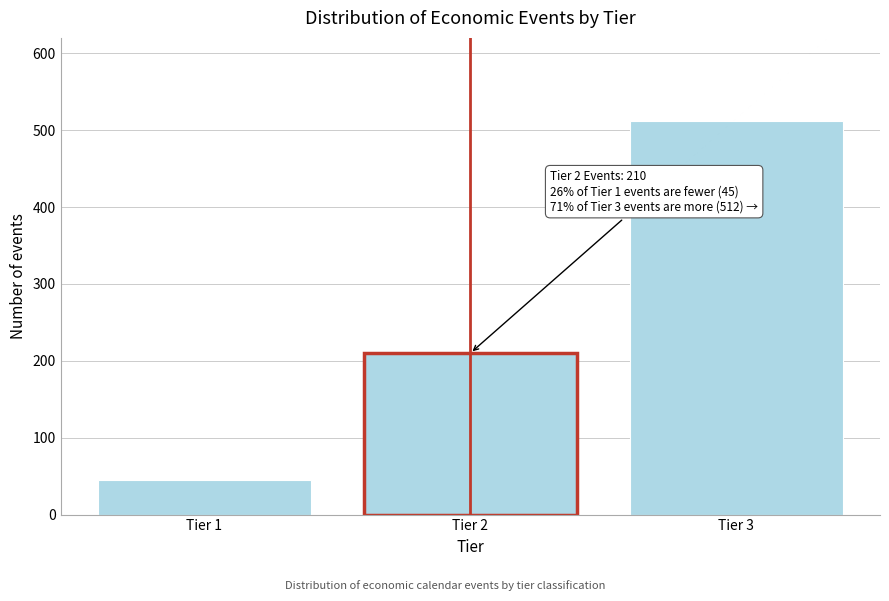

Reading left to right, extract all data points from this chart.

Tier 1=45	Tier 2=210	Tier 3=512